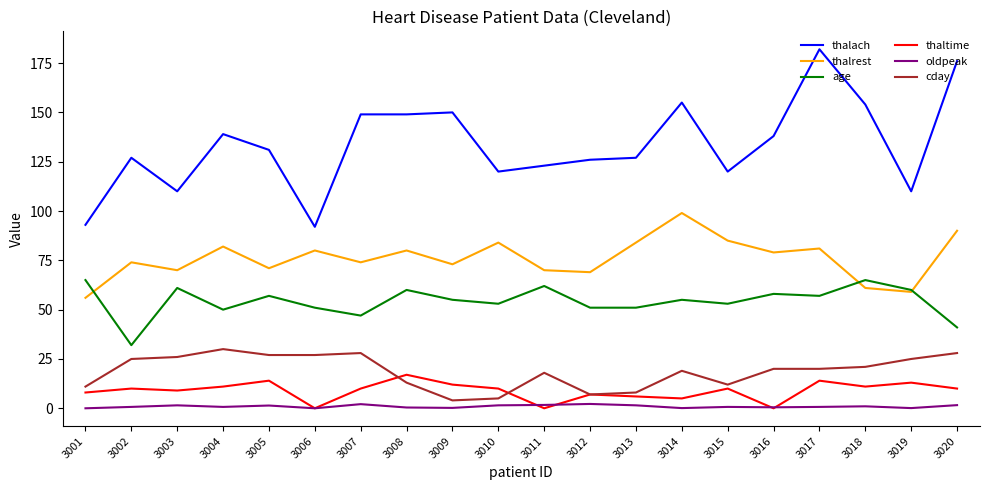

Which series has the widest spread of values?

thalach